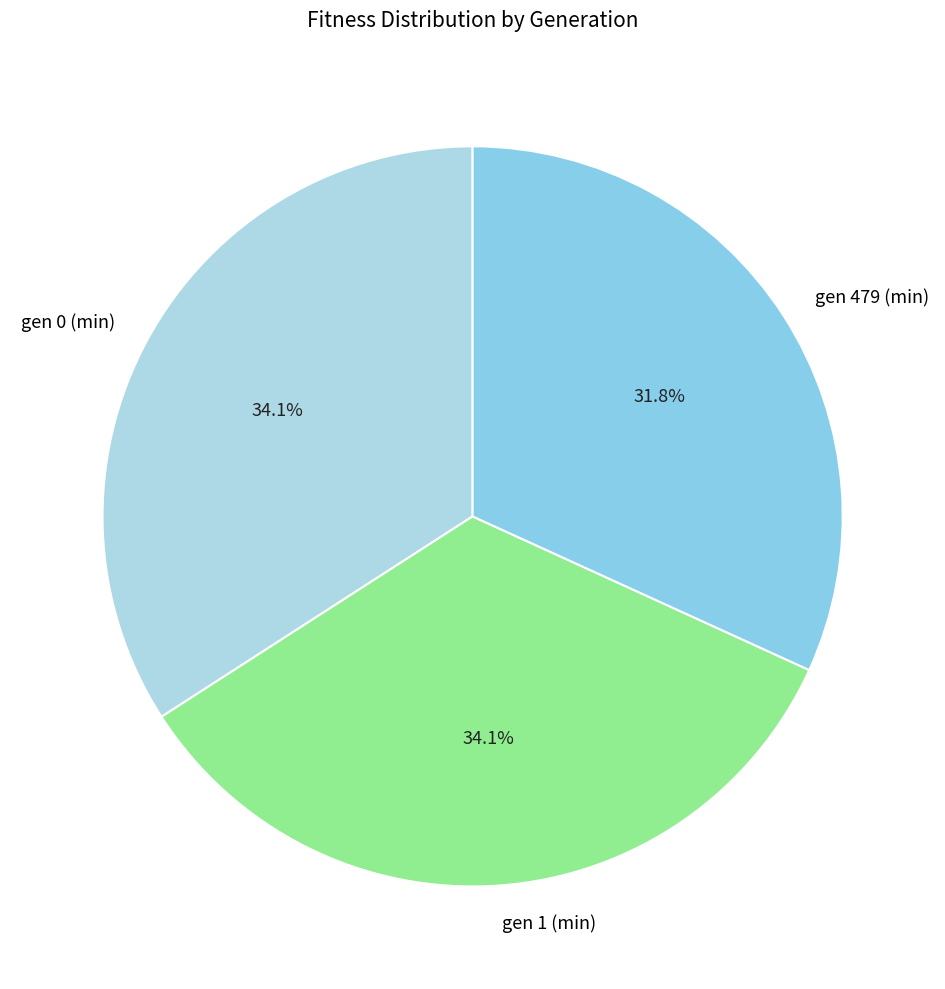

To the nearest percent, what percentage of the pie is gen 1 (min)?

34%